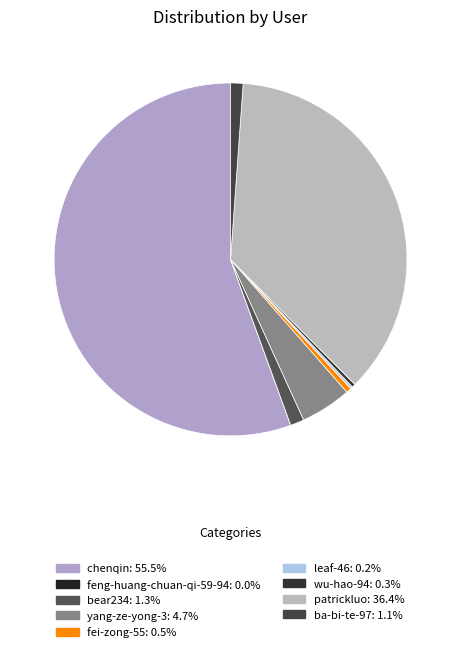

Is the sum of chenqin and leaf-46 greater than half?

Yes